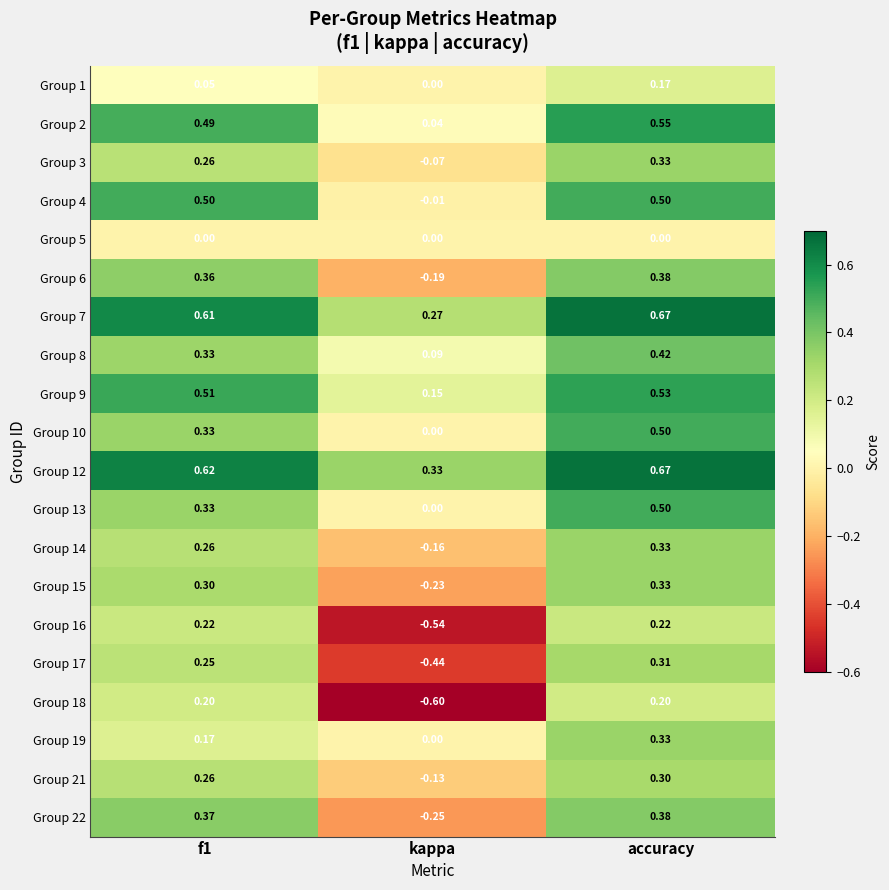

Is the value of Group 10 at accuracy greater than the value of Group 22 at f1?

Yes